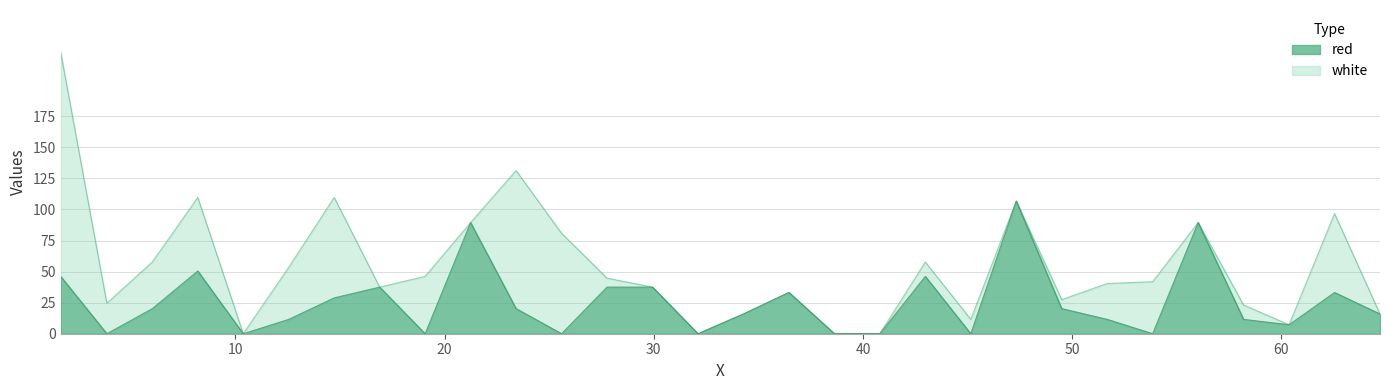

True or false: the data shows 77.8 at 8.2065.

False